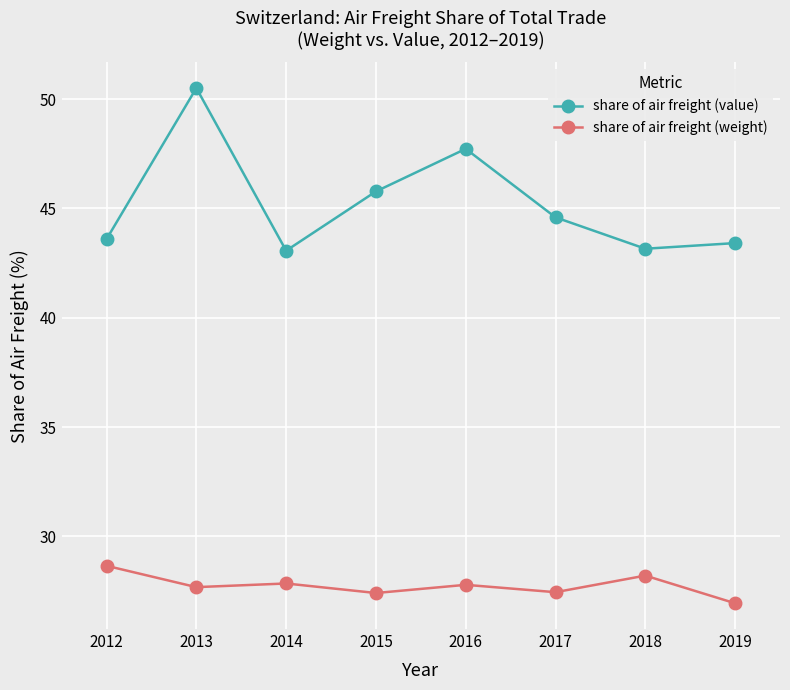

How many interior local valleys does the share of air freight (value) series have?

2